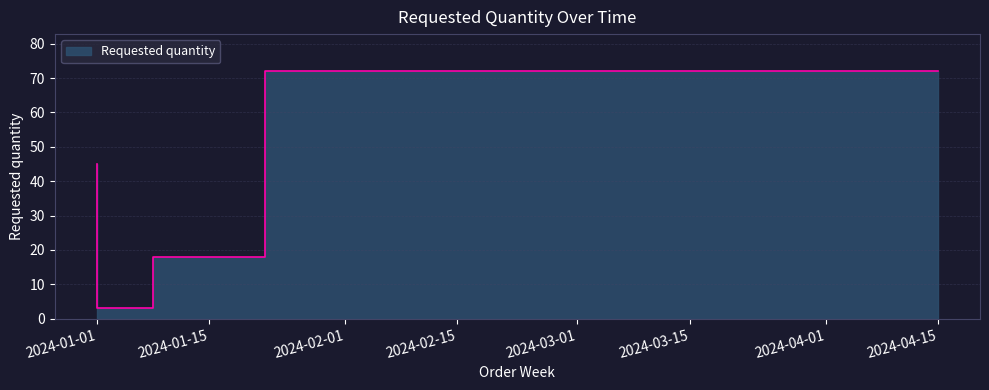

Reading left to right, what are all the values shown in this chart?

45	3	18	72